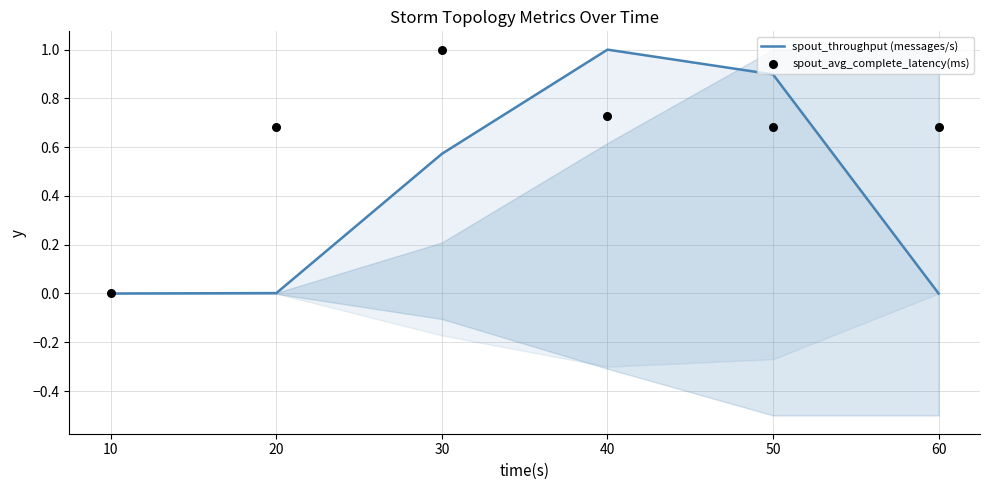

Which series has the widest spread of Y values?

spout_throughput (messages/s)